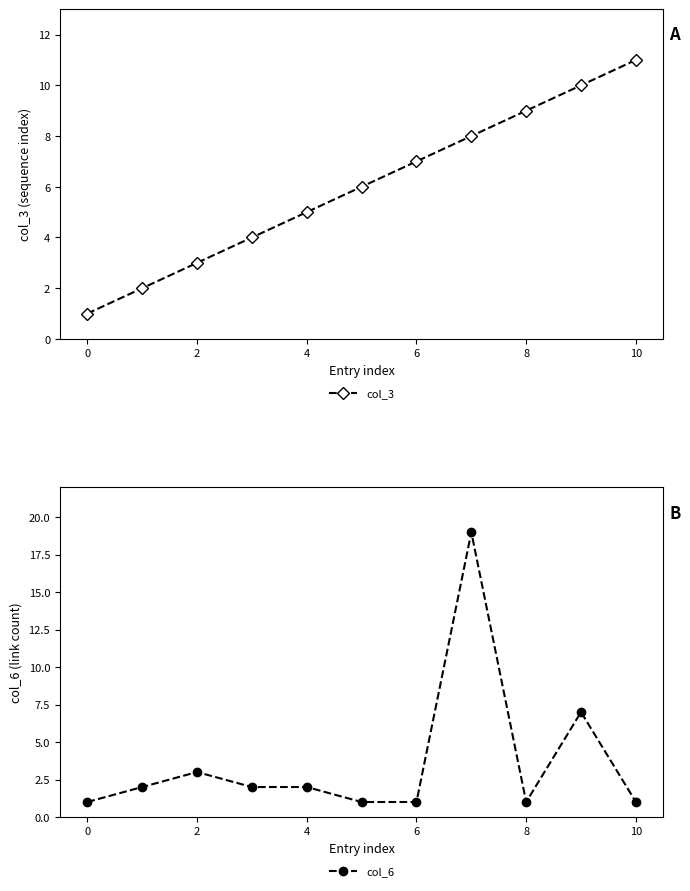

What is the highest value of the col_6 series?

19